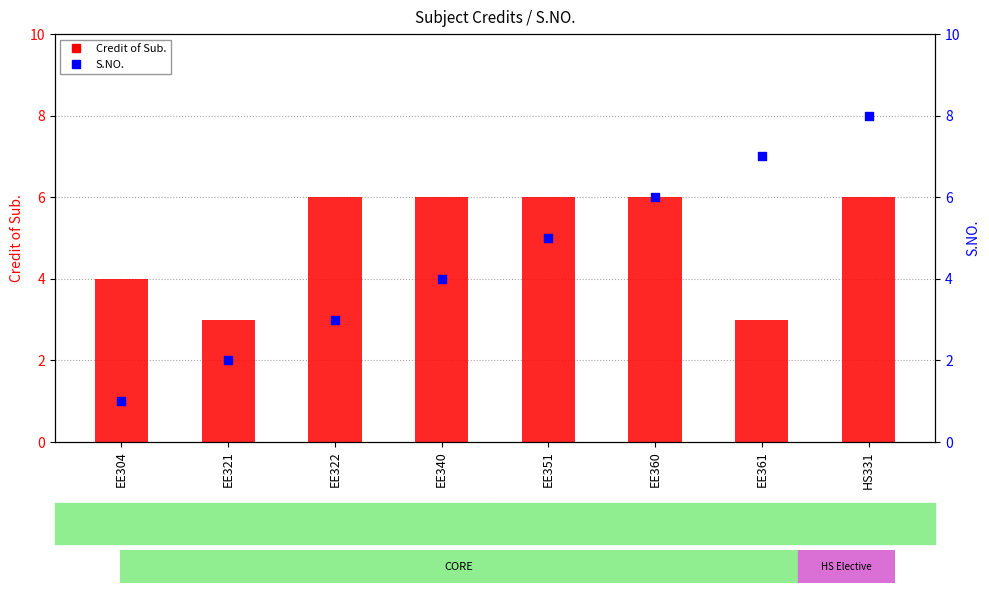

At how many categories does at least one series exceed 5?

6